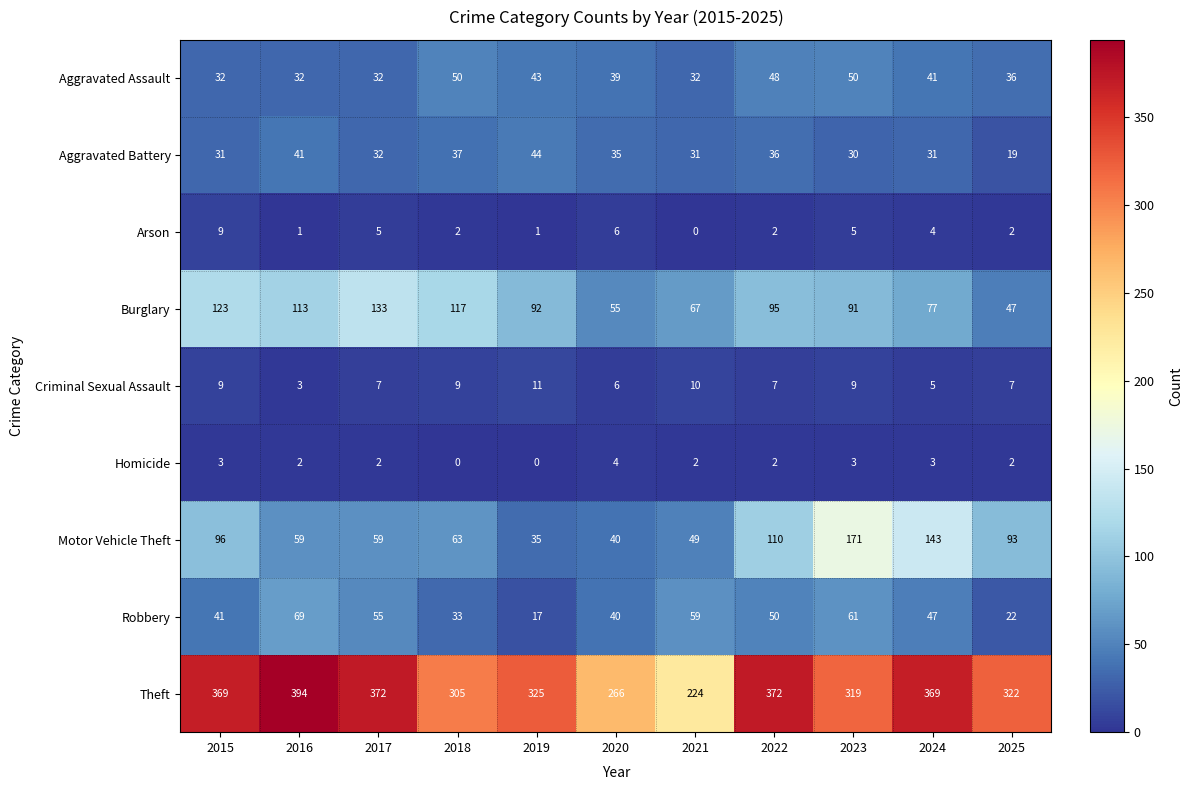

What is the spread (max minus min) of values at 2019?

325